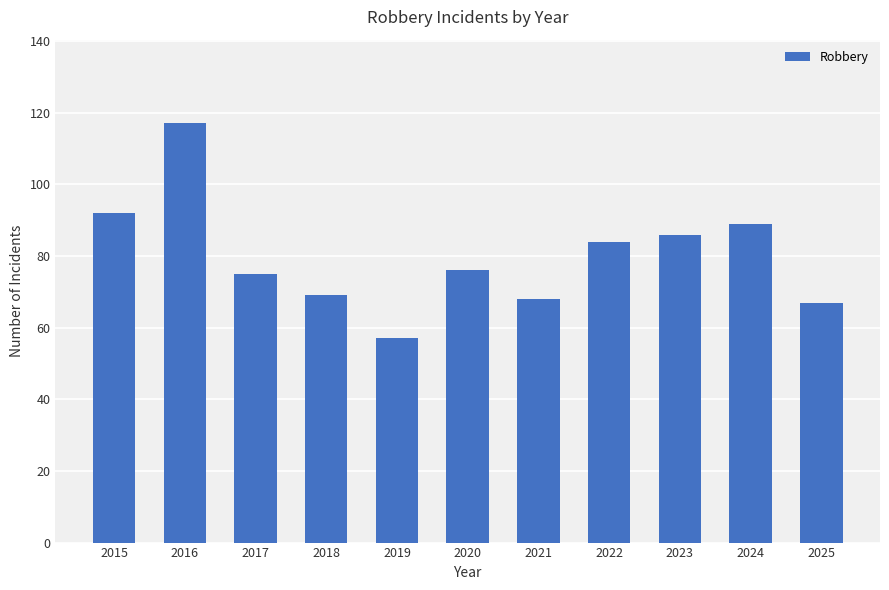

Read the value at 2020, to the nearest 10.

80